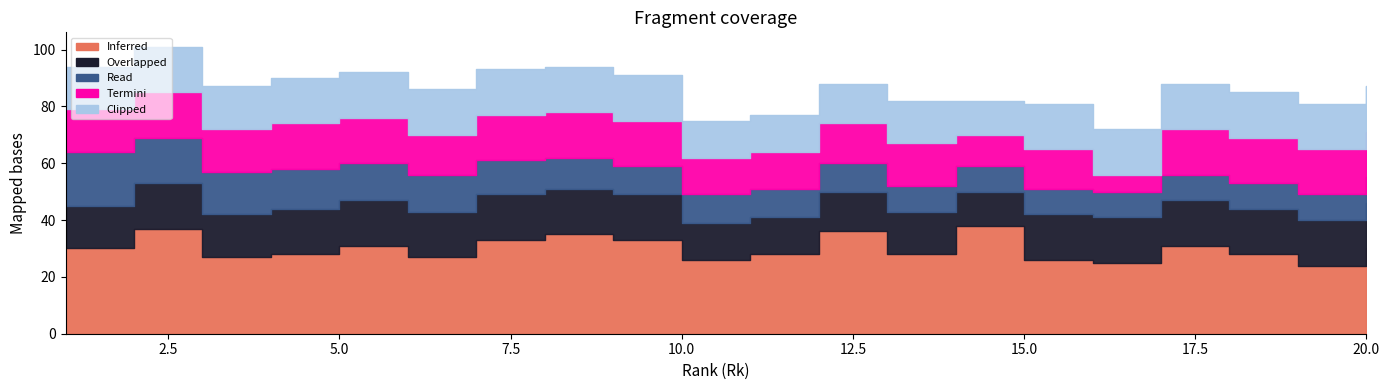

At how many categories does at least one series exceed 35?

3